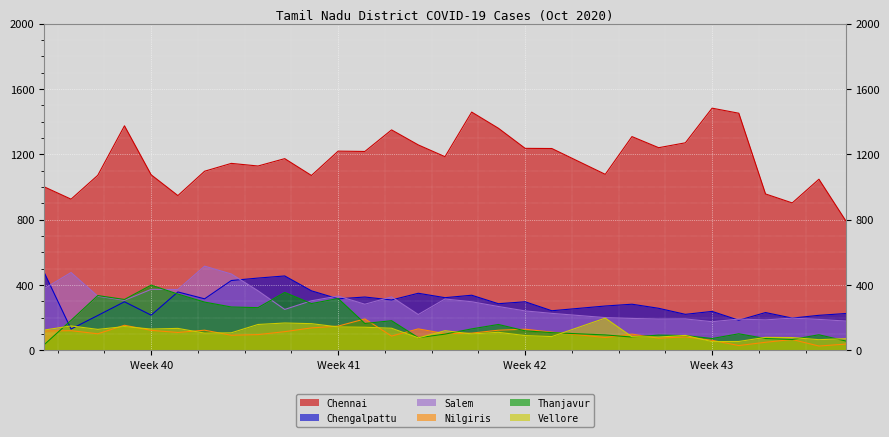

At which label does Vellore reach its peak?

2020-10-22